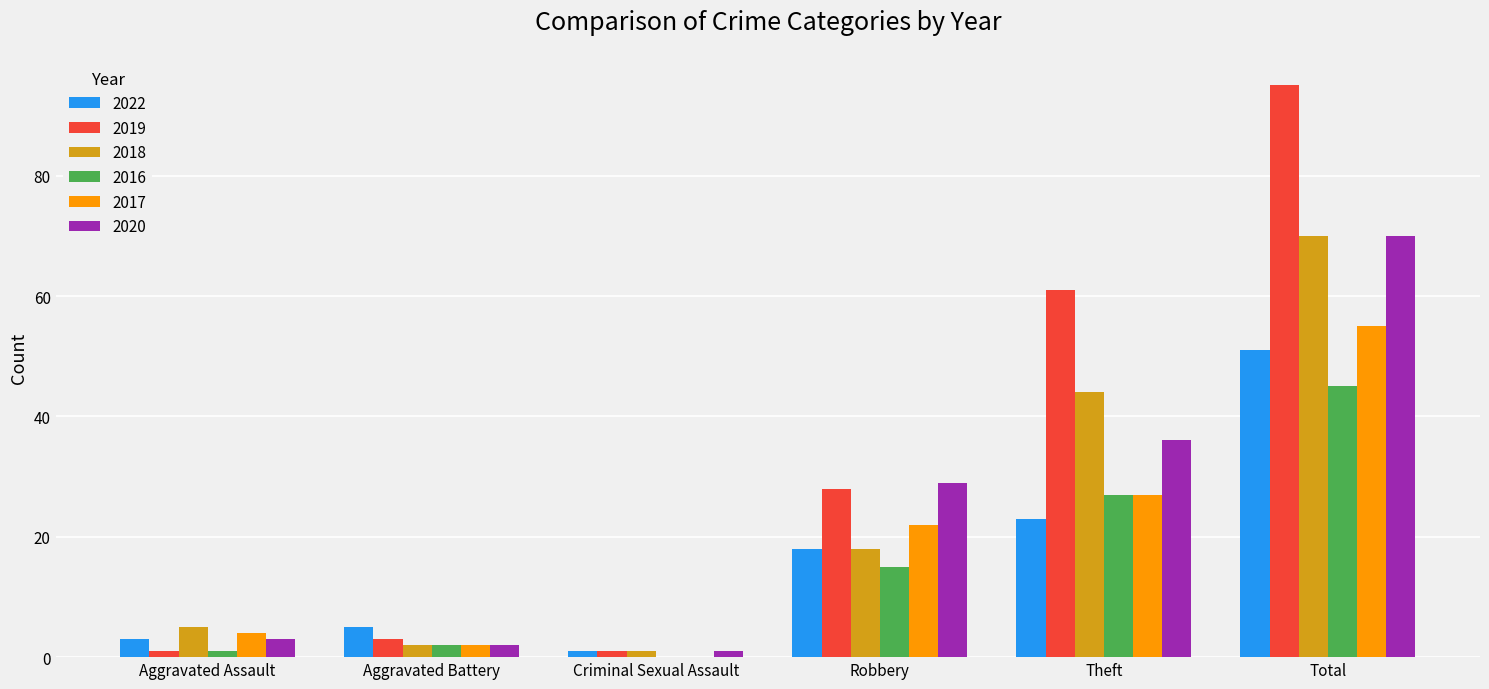

The value of 2017 at Total is 55. True or false?

True